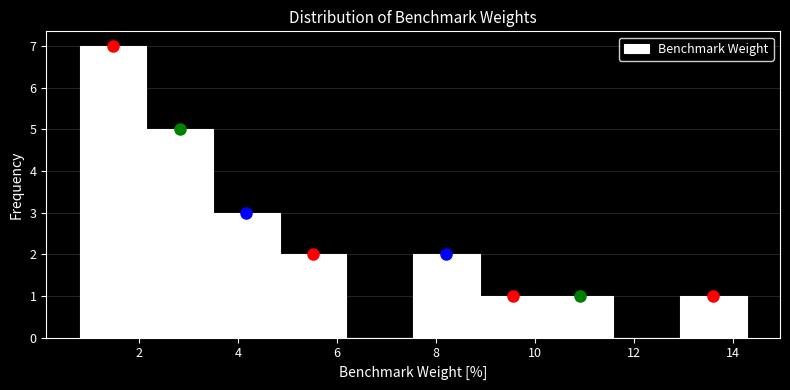

Reading left to right, list every bar in this chart as the range it spans on the x-axis followed by its height. Neither the bar edges nor the heights are printed on the chart, so give them approximately, as read against the axes.

0.8 to 2.2: 7
2.2 to 3.4: 5
3.4 to 4.8: 3
4.8 to 6.2: 2
6.2 to 7.6: 0
7.6 to 8.8: 2
8.8 to 10.2: 1
10.2 to 11.6: 1
11.6 to 13.0: 0
13.0 to 14.2: 1